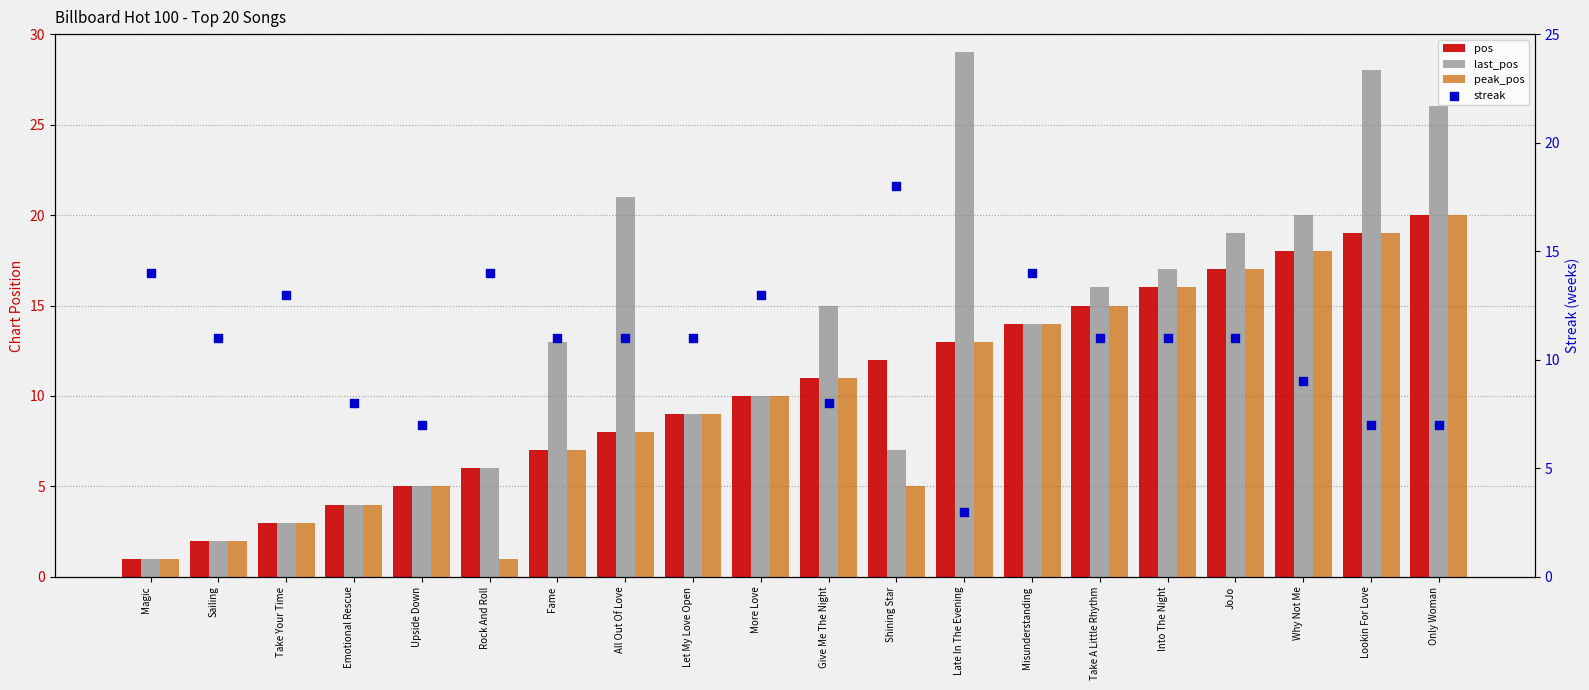

At which category is the sum across all series the highest?

Lookin For Love